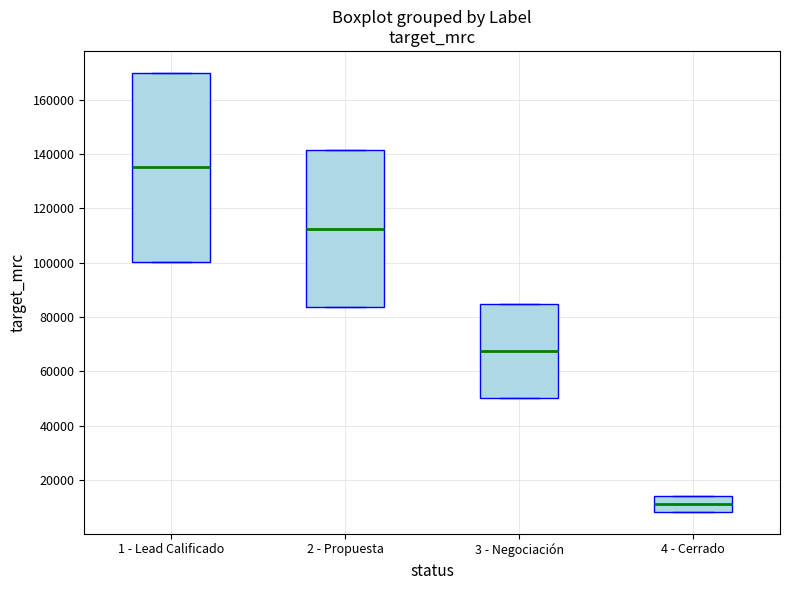

Reading left to right, transcribe this box plot: for each box, give where its median line is, the range the box spans, and where its two whiskers end, as read against the y-axis. The values are not printed on the chart, so give them approximately, as read against the axis.

1 - Lead Calificado: median 136000, box 100000 to 170000, whiskers 100000 to 170000
2 - Propuesta: median 112000, box 84000 to 142000, whiskers 84000 to 142000
3 - Negociación: median 68000, box 50000 to 84000, whiskers 50000 to 84000
4 - Cerrado: median 12000, box 8000 to 14000, whiskers 8000 to 14000